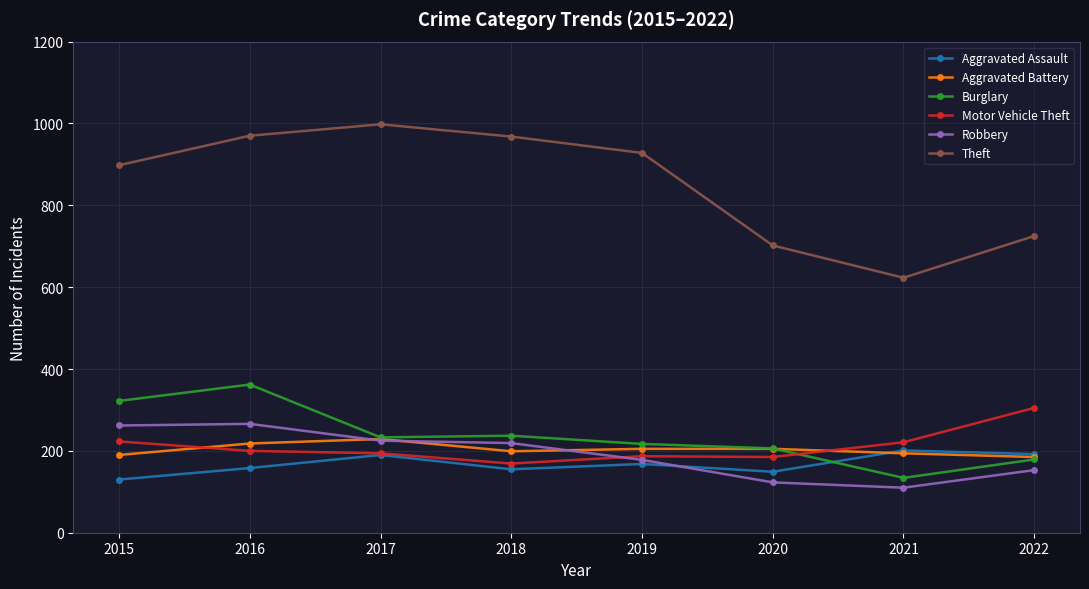

What is the difference between the highest and lowest values at 2017?

808